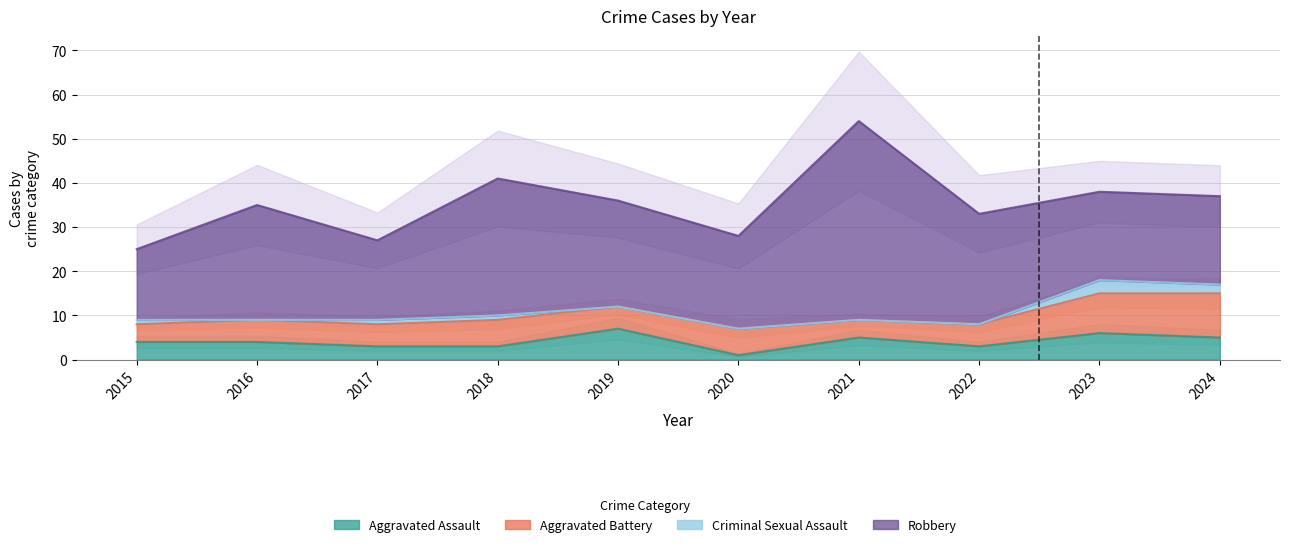

Is the value of Criminal Sexual Assault at 2017 greater than the value of Aggravated Battery at 2020?

No